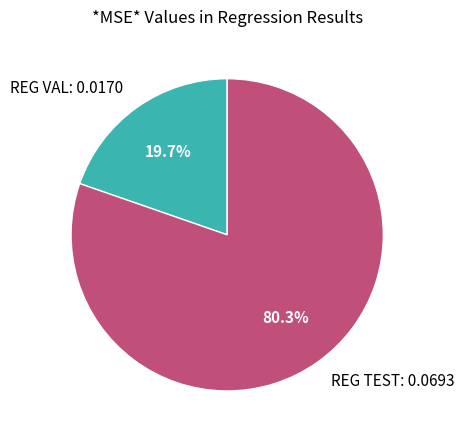

The REG VAL slice represents 32% of the pie. True or false?

False